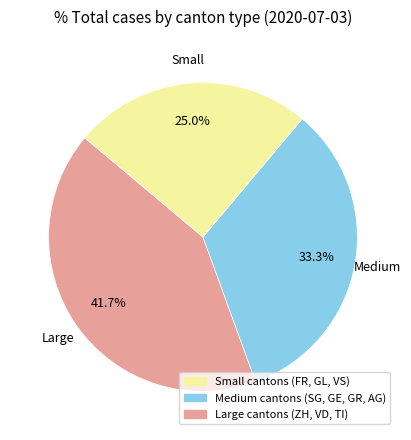

Does any single category account for the majority?

No